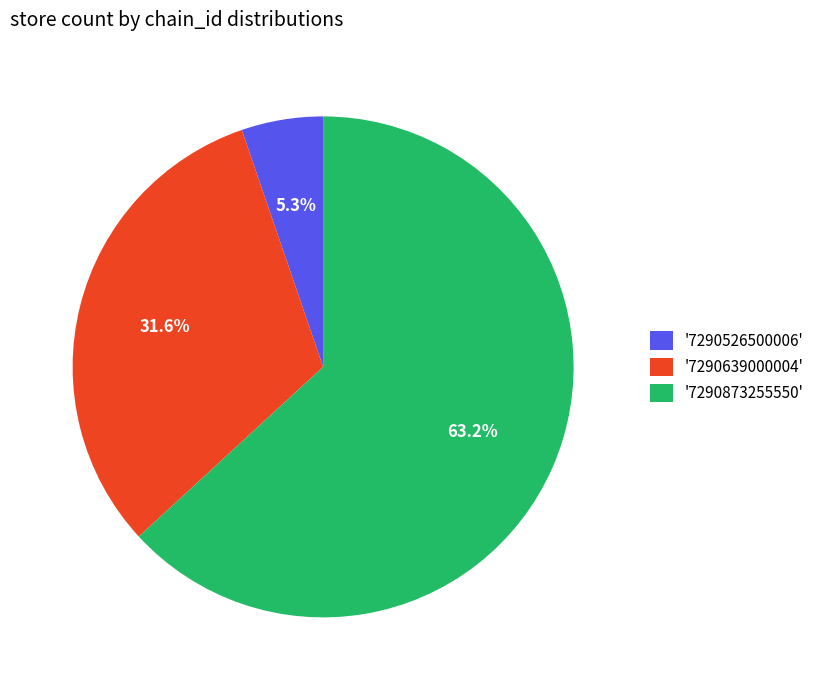

Between '7290873255550' and '7290639000004', which is larger?

'7290873255550'